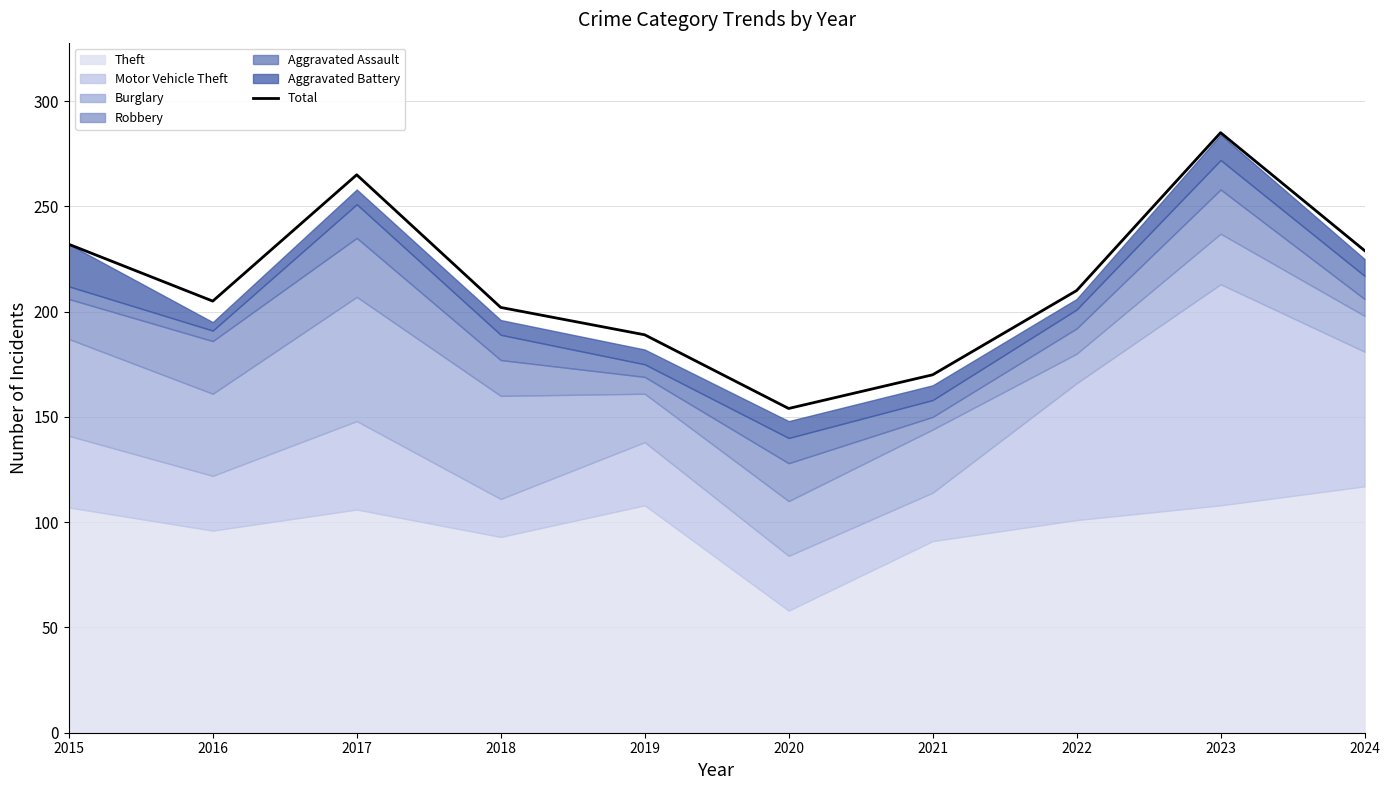

What is the smallest value displayed?

154